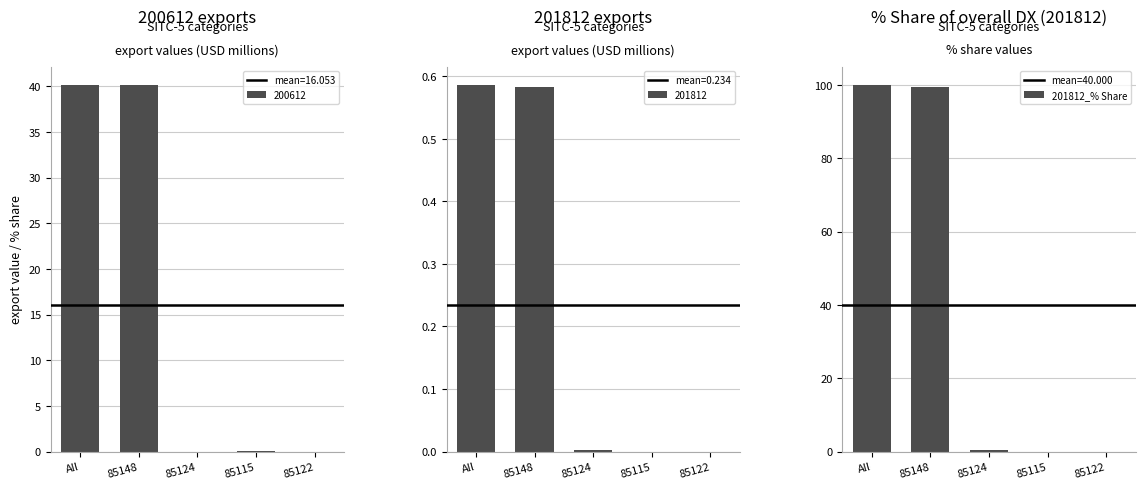

What is the change in value from 85124 to 85115?

-0.5